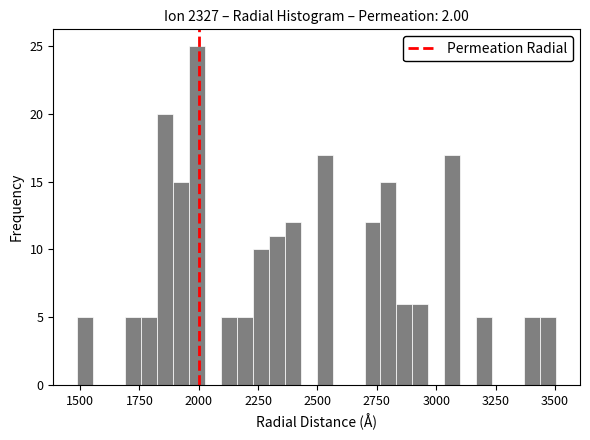

Around what value on the x-axis is the tallest bar? Give the approximate position of its centre, as read against the axis.

2000